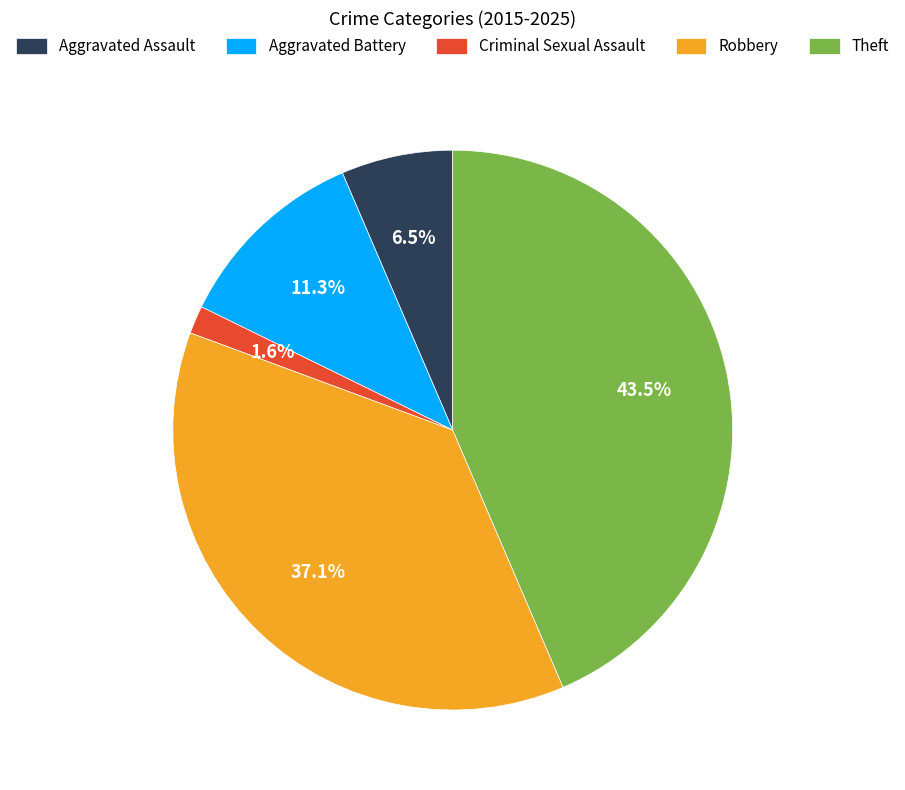

What is the largest slice in the pie chart?

Theft